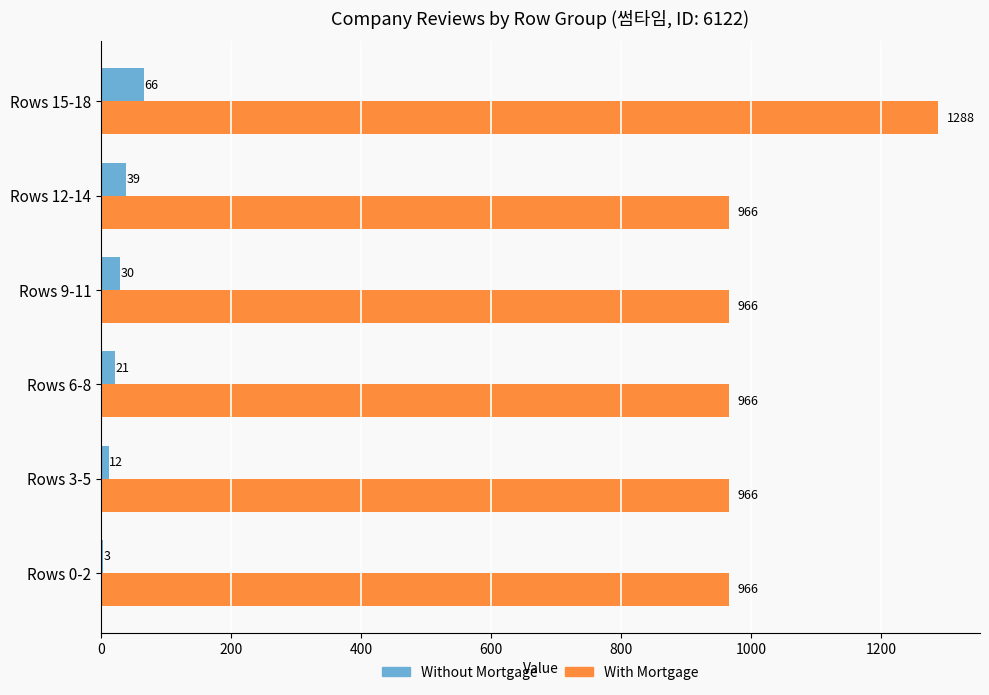

What is the maximum value shown in the chart?

1288